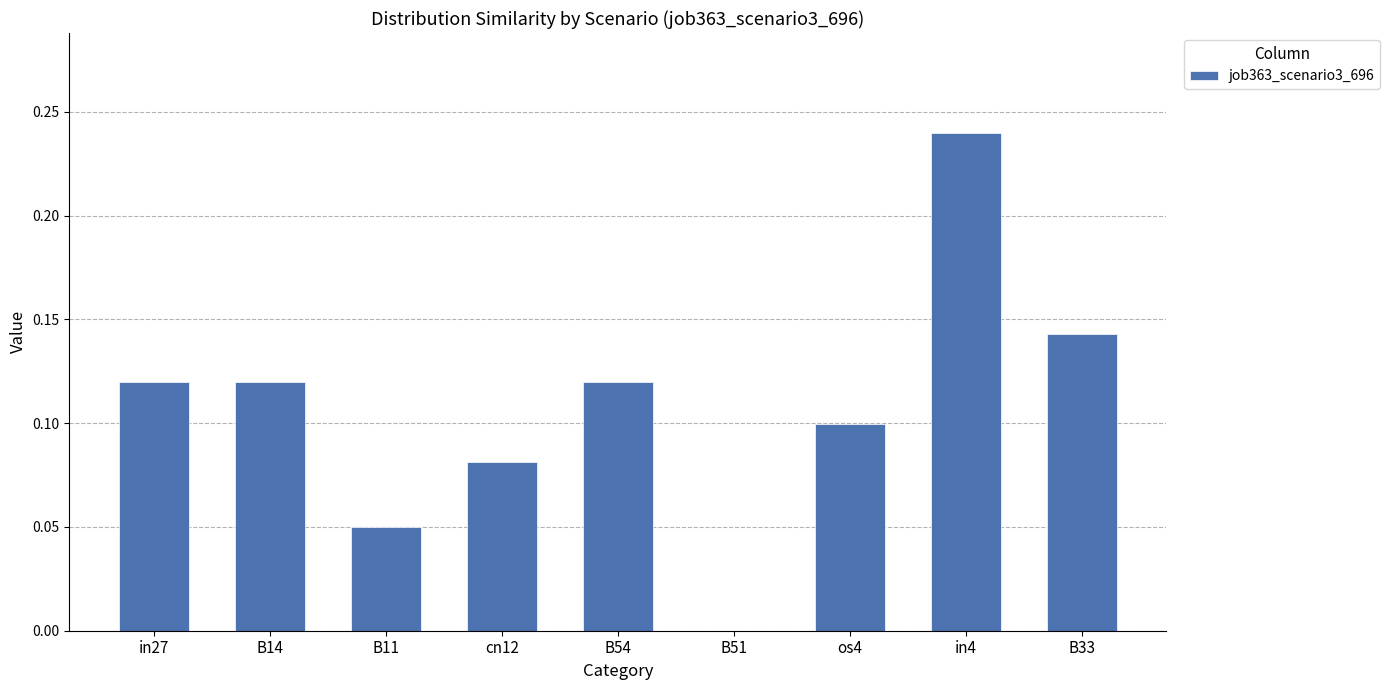

Which has a higher value, in27 or cn12?

in27